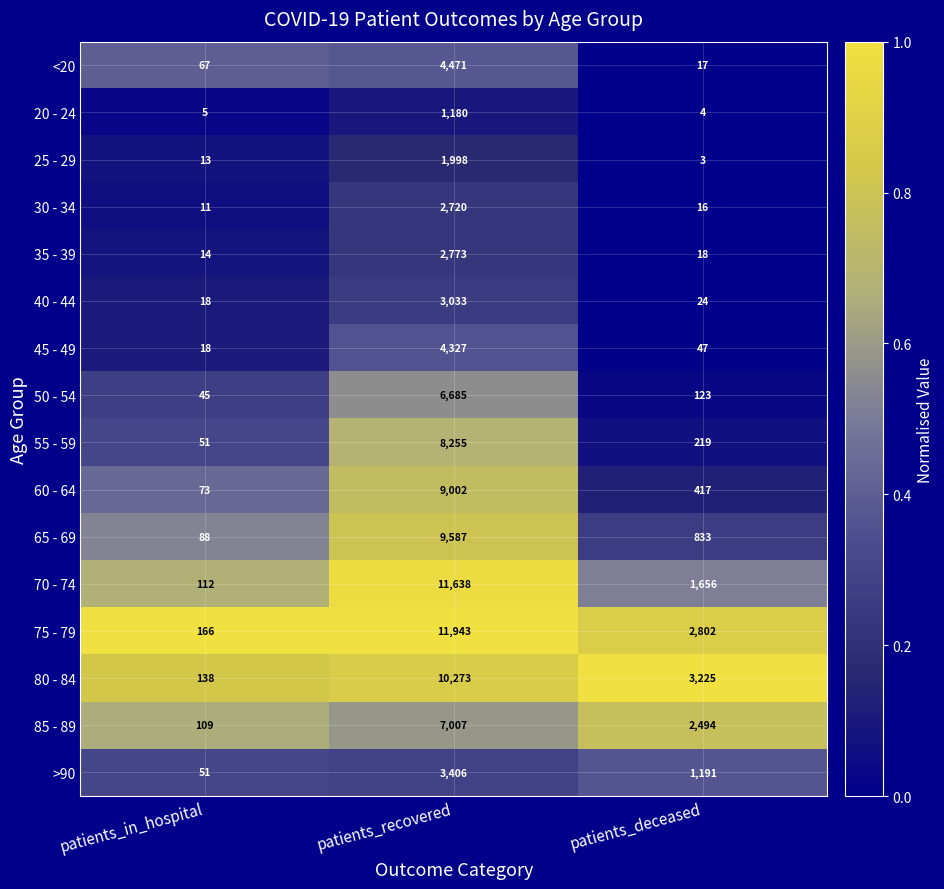

The 45 - 49 series shows 47 at patients_deceased. True or false?

True